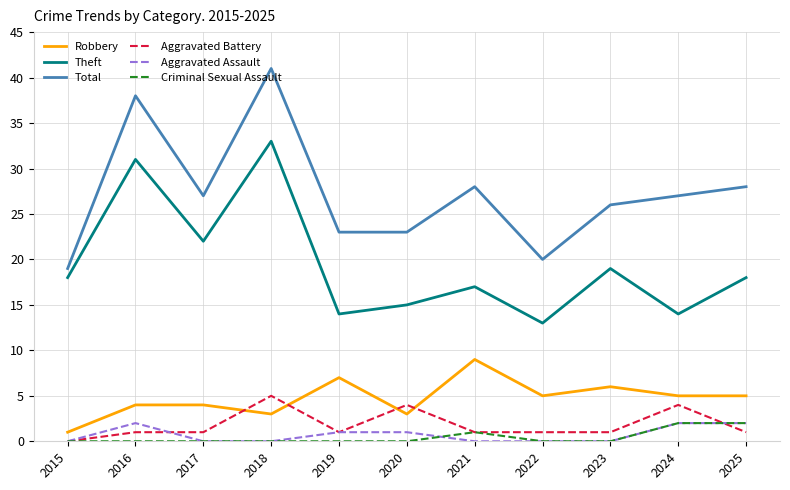

Is it true that Aggravated Battery equals 1 at 2022?

True